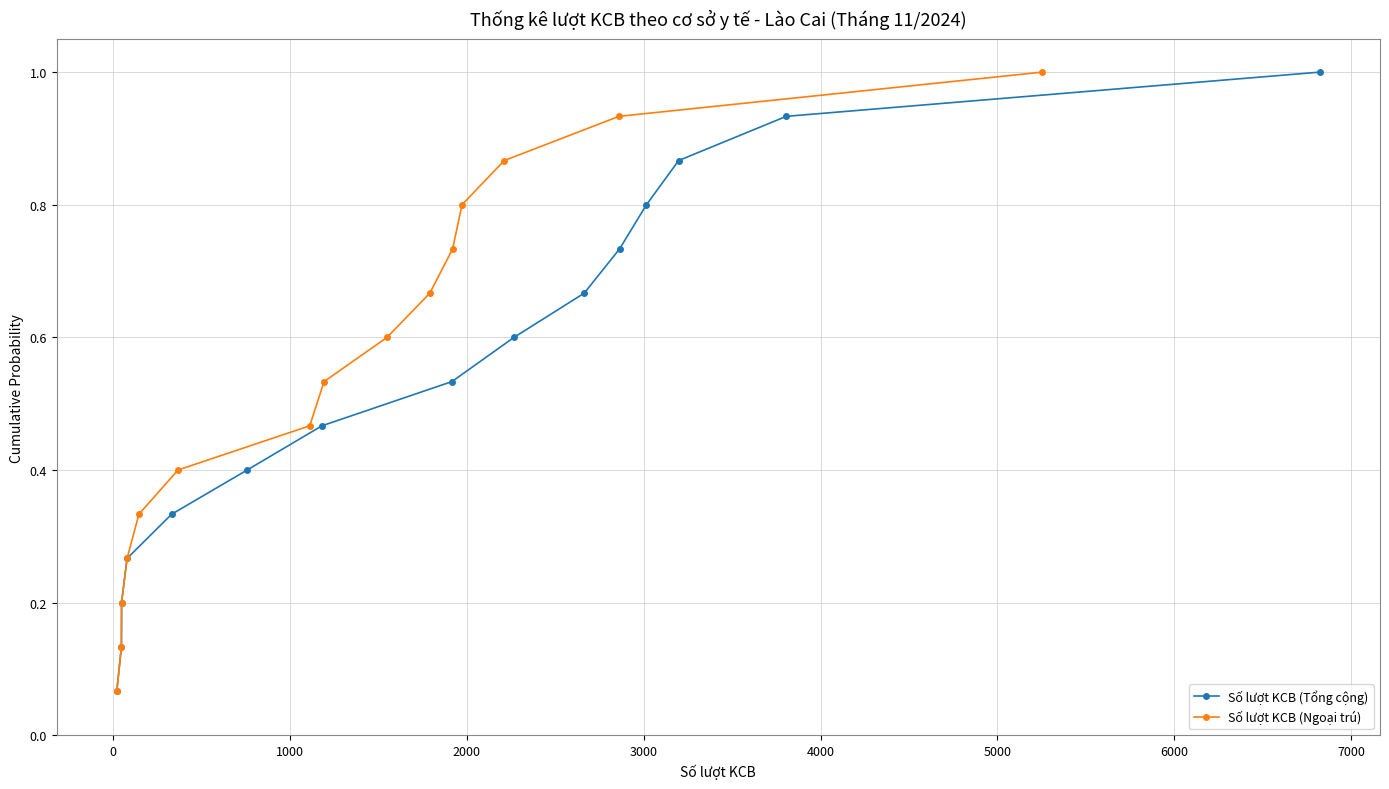

True or false: Số lượt KCB (Ngoại trú) has more than 0 points higher than both neighbors.

False